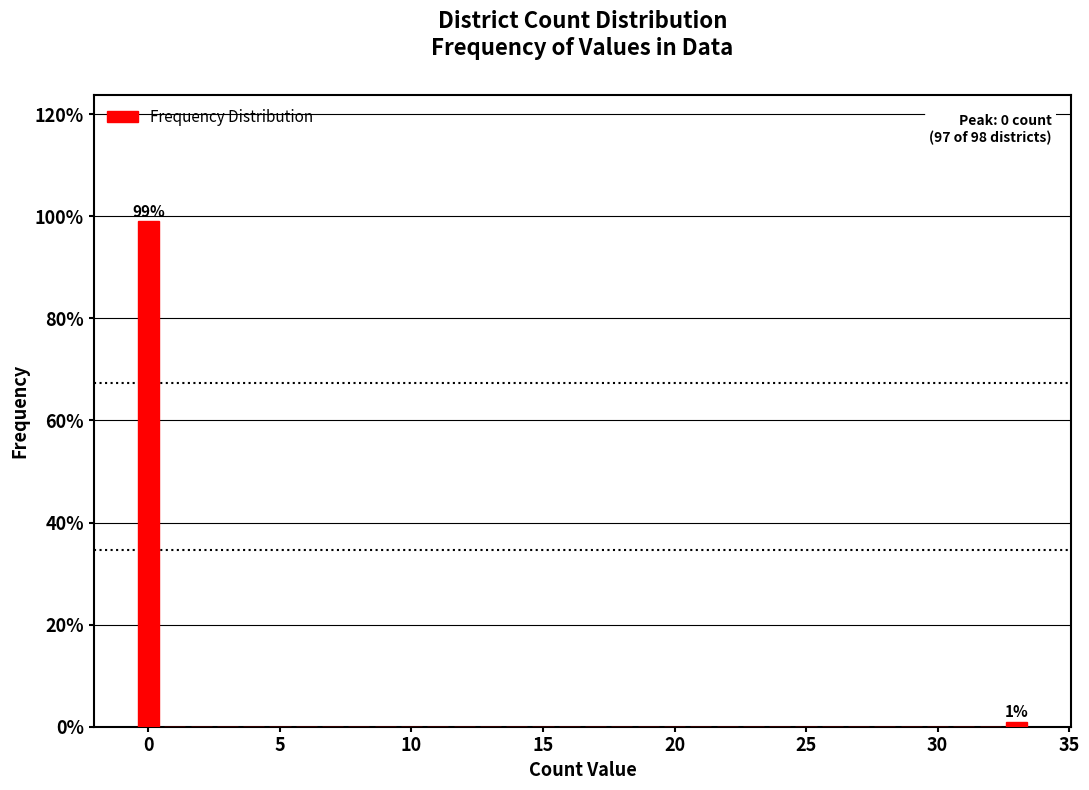

Read against the x-axis, roughly where is the centre of the tallest bar?

0.0